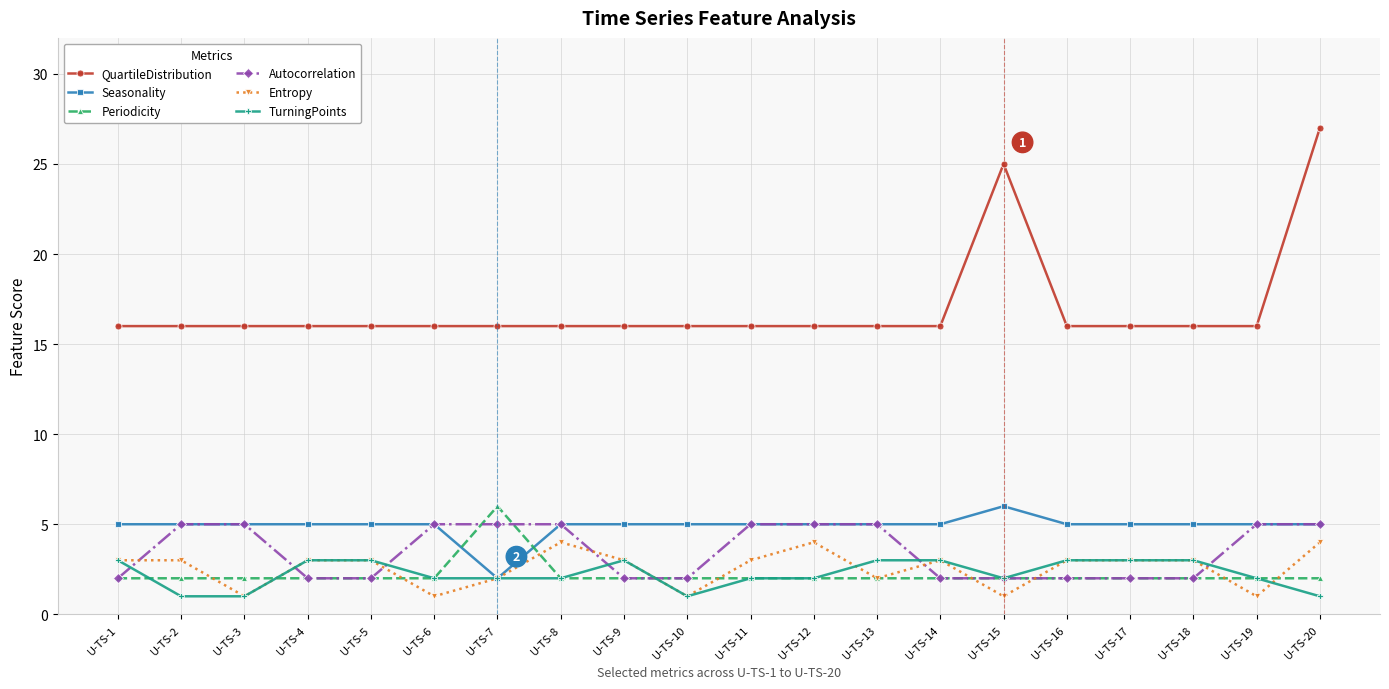

At which label is QuartileDistribution closest to 21?

U-TS-15